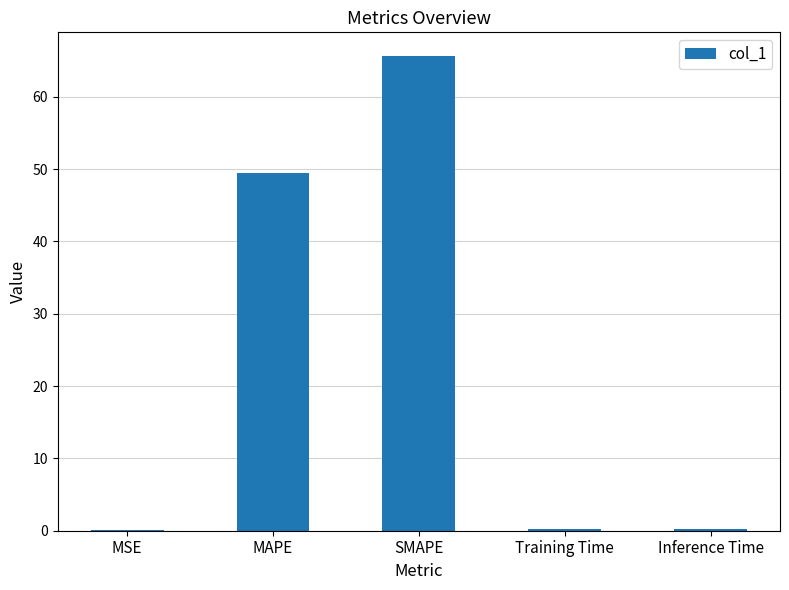

What value does the data have at SMAPE?

65.6